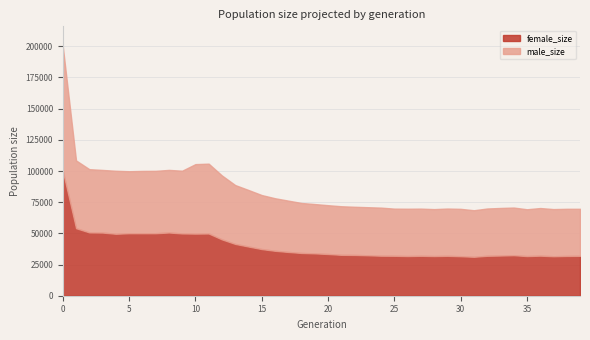

At how many categories does at least one series exceed 104042?

4